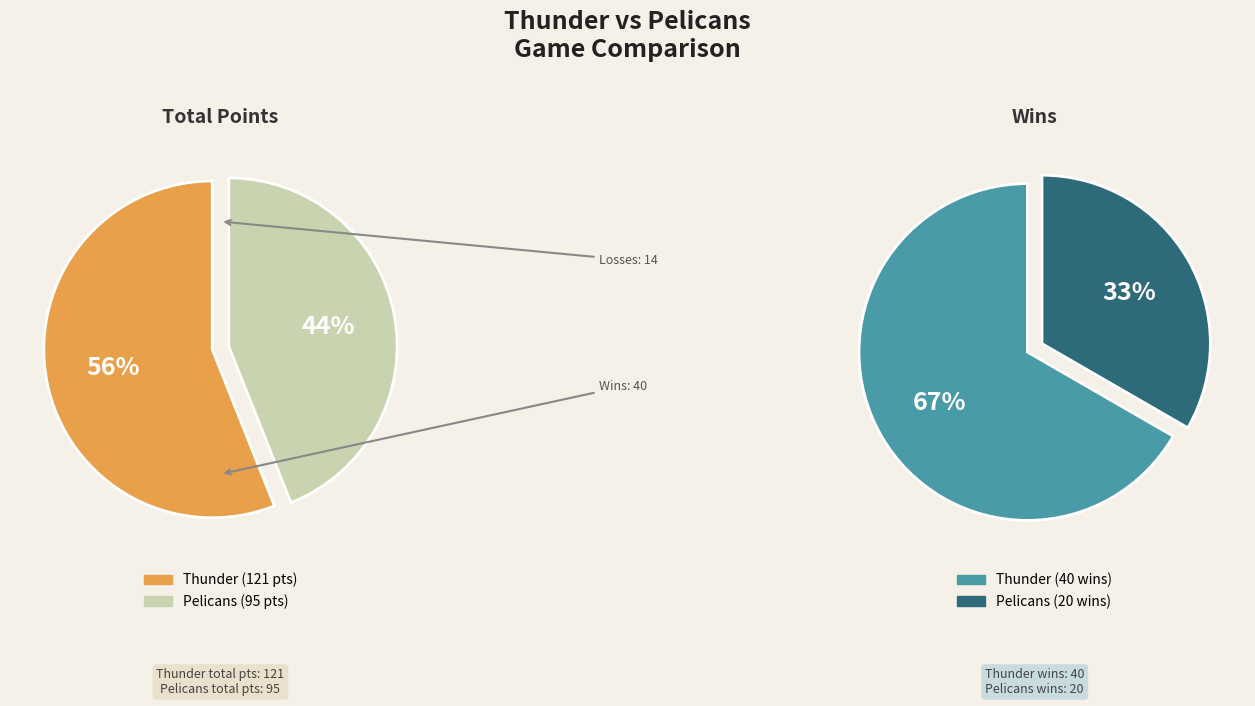

Do Pelicans and Thunder together represent more than half of the pie?

Yes